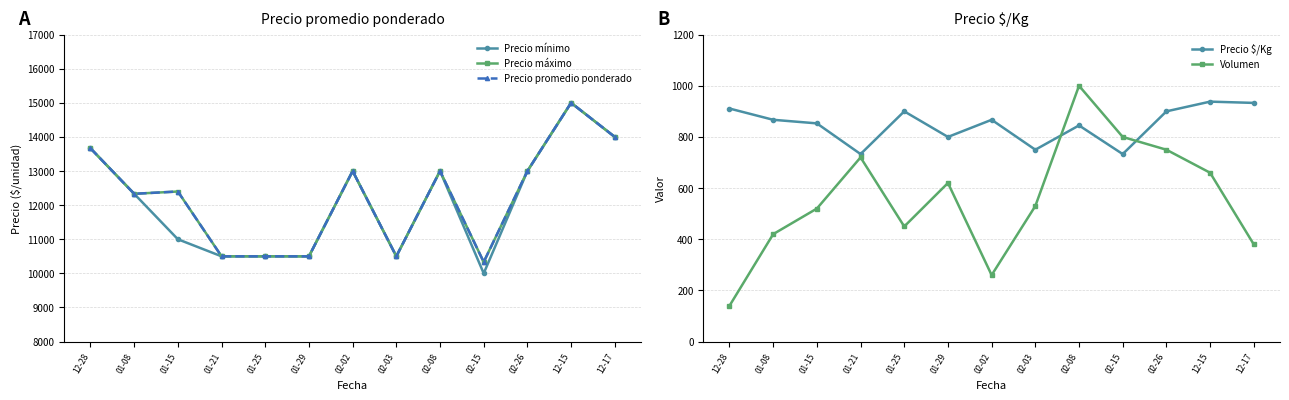

Reading right to left, list all the values displayed in this chart.

Precio mínimo: 12-17=14000	12-15=15000	02-26=13000	02-15=10000	02-08=13000	02-03=10500	02-02=13000	01-29=10500	01-25=10500	01-21=10500	01-15=11000	01-08=12333	12-28=13667
Precio máximo: 12-17=14000	12-15=15000	02-26=13000	02-15=10333	02-08=13000	02-03=10500	02-02=13000	01-29=10500	01-25=10500	01-21=10500	01-15=12400	01-08=12333	12-28=13667
Precio promedio ponderado: 12-17=14000	12-15=15000	02-26=13000	02-15=10333	02-08=13000	02-03=10500	02-02=13000	01-29=10500	01-25=10500	01-21=10500	01-15=12400	01-08=12333	12-28=13667
Precio $/Kg: 12-17=933	12-15=938	02-26=900	02-15=733	02-08=845	02-03=750	02-02=867	01-29=800	01-25=900	01-21=733	01-15=853	01-08=867	12-28=911
Volumen: 12-17=380	12-15=660	02-26=750	02-15=800	02-08=1000	02-03=530	02-02=260	01-29=620	01-25=450	01-21=720	01-15=520	01-08=420	12-28=140